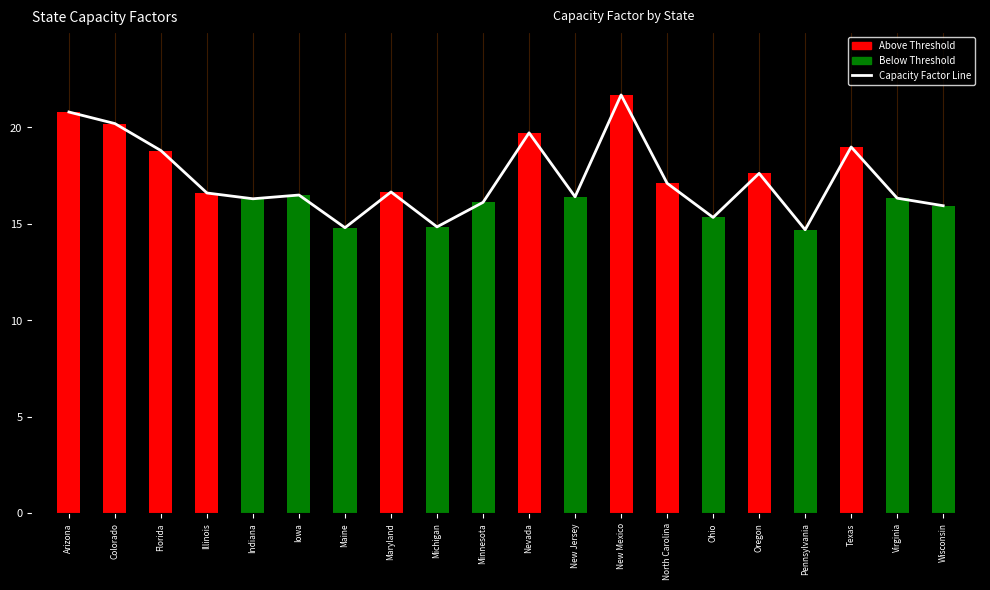

How many bars are there in total?

20